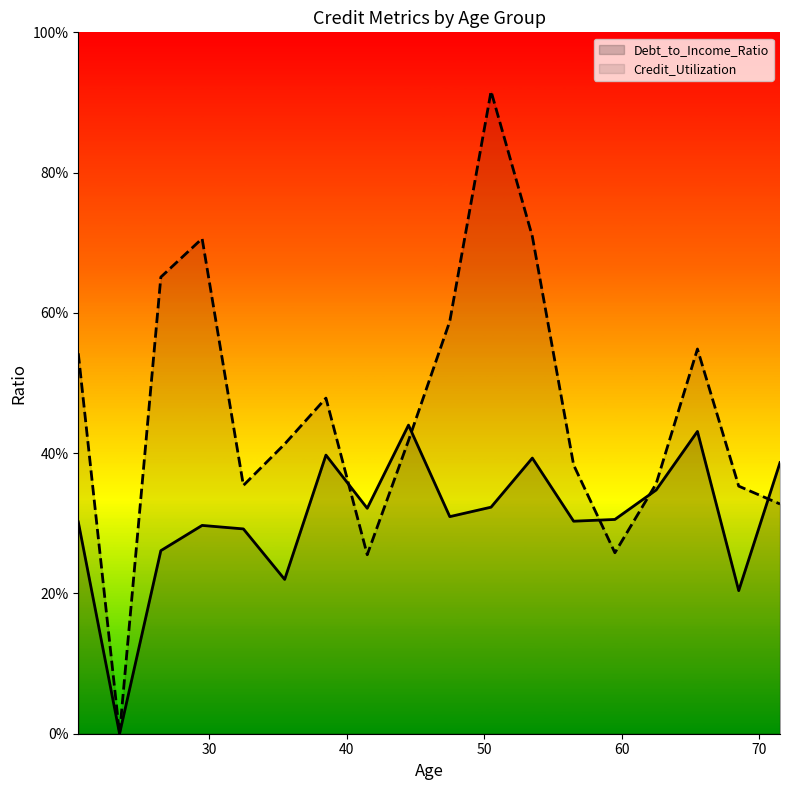

What are all the series names shown in the legend?

Debt_to_Income_Ratio, Credit_Utilization